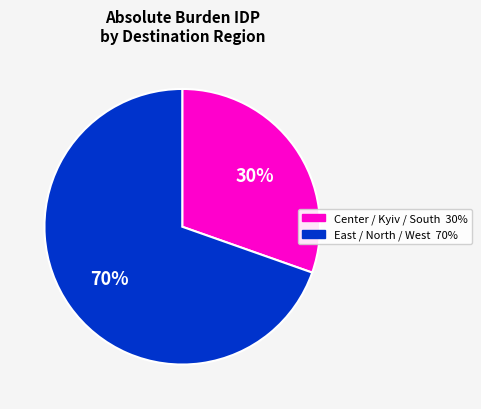

Does any single category account for the majority?

Yes